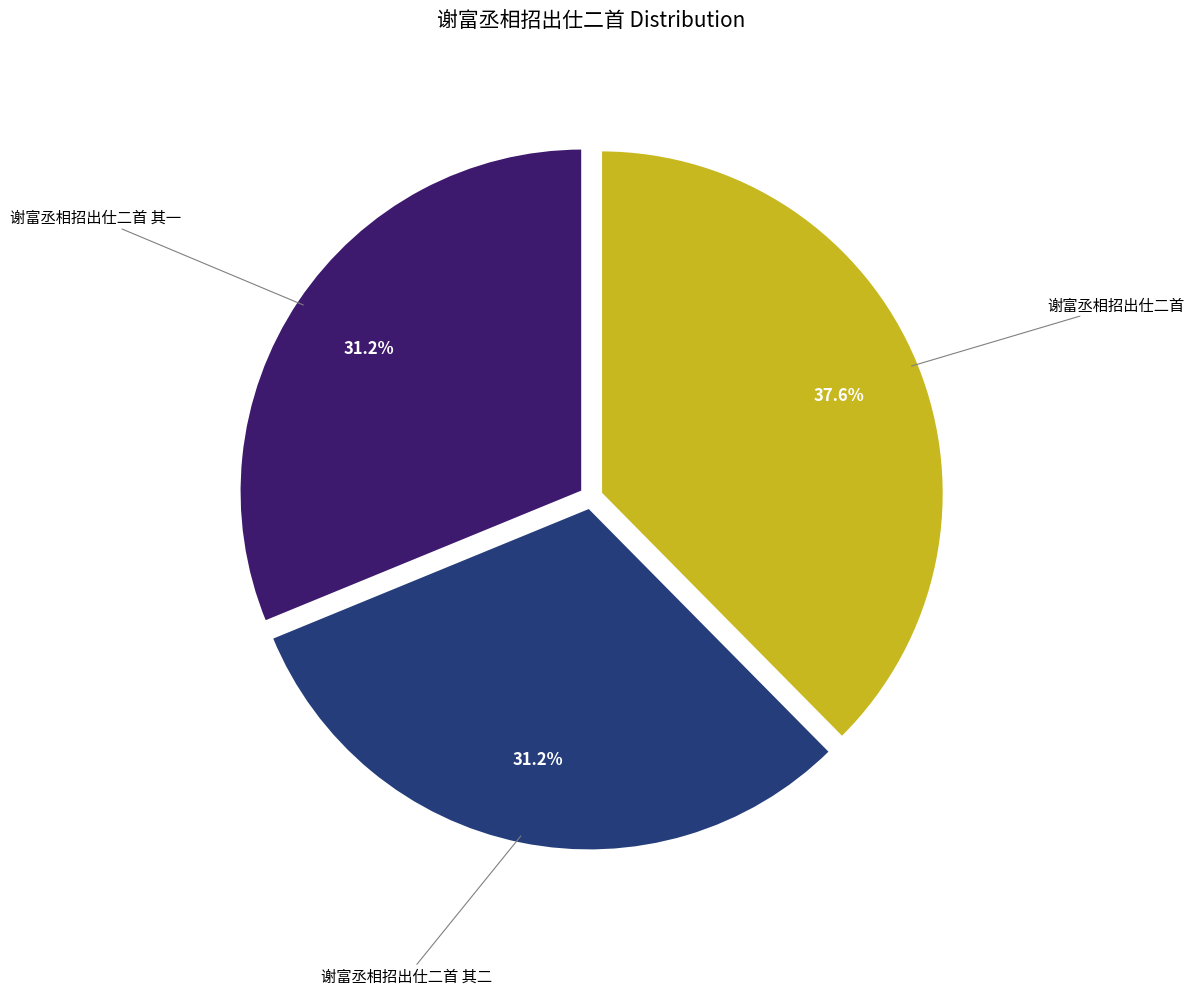

Does any single category account for the majority?

No